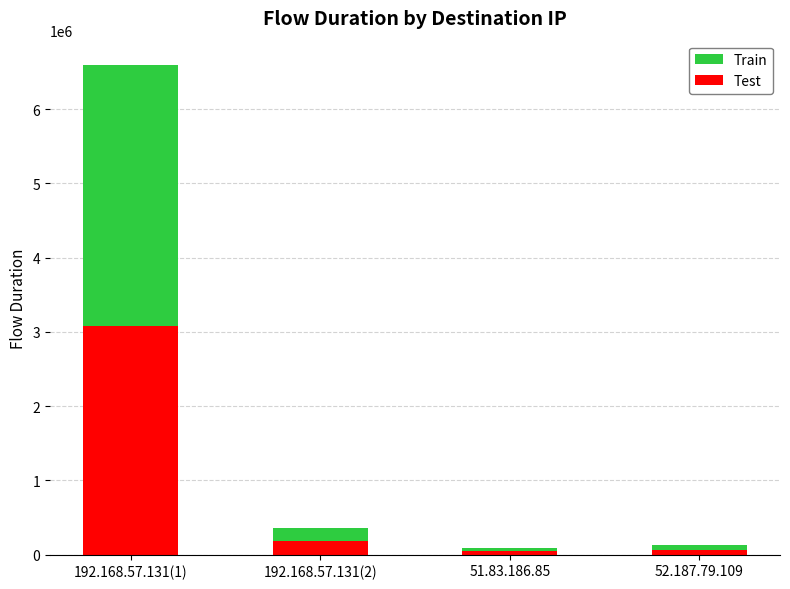

How many values in the Test series are below 183159?

2